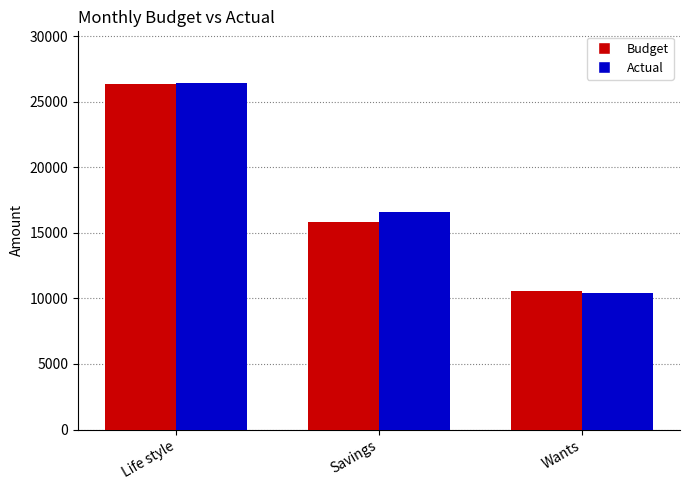

How many Budget values are between 10542 and 26356?

3